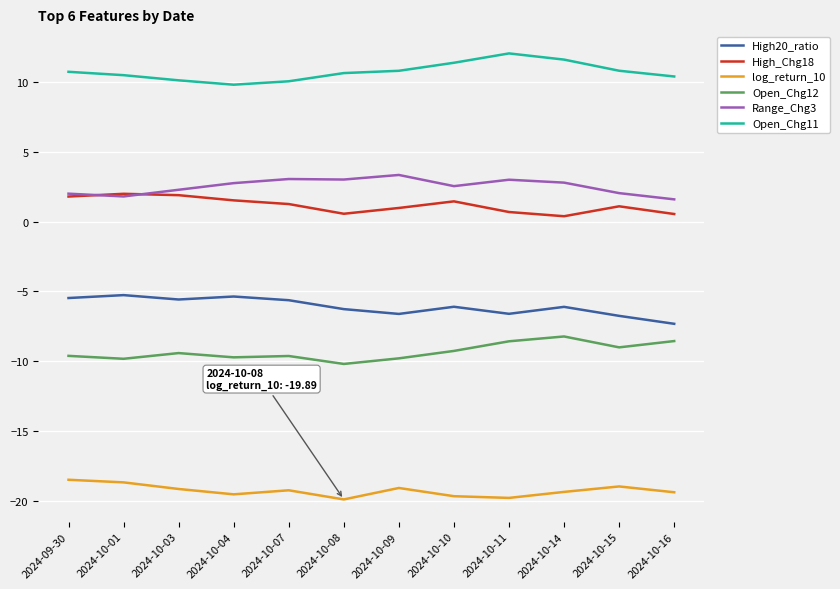

Is it true that Open_Chg11 equals 10.7 at 2024-09-30?

True